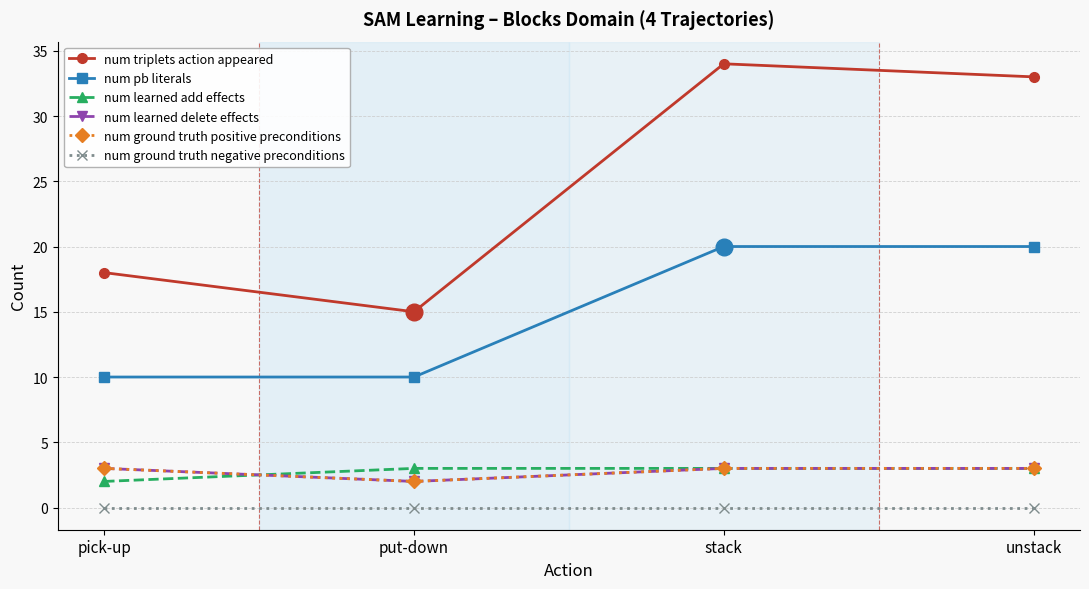

How many interior local valleys does the num triplets action appeared series have?

1